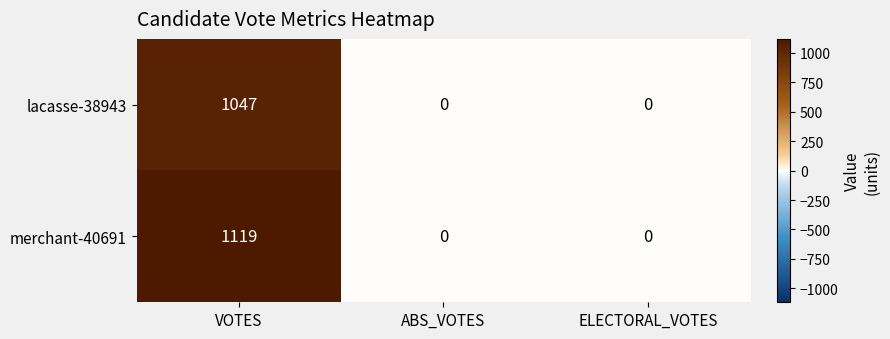

Is it true that lacasse-38943 equals 0 at ELECTORAL_VOTES?

True